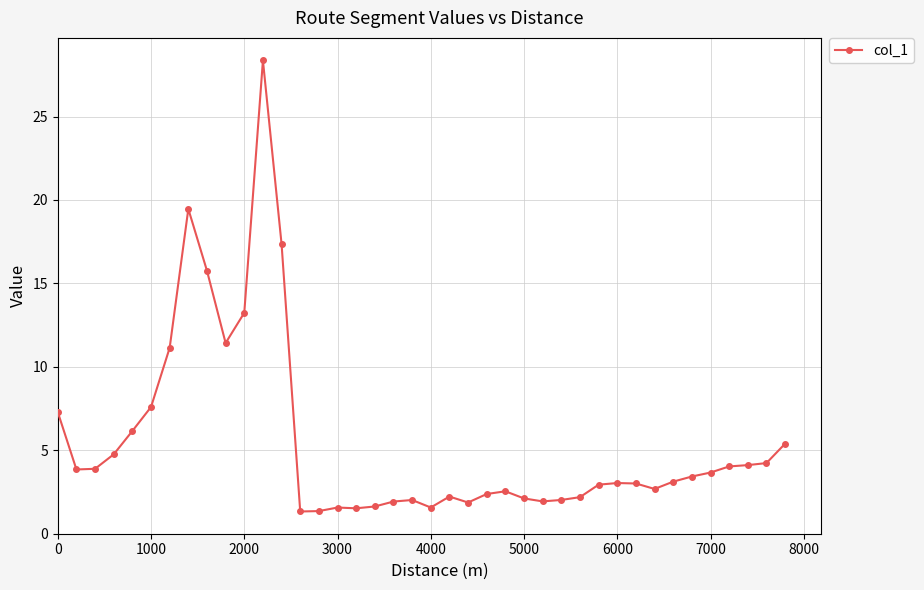

True or false: there are more than 2 points higher than both neighbors.

True